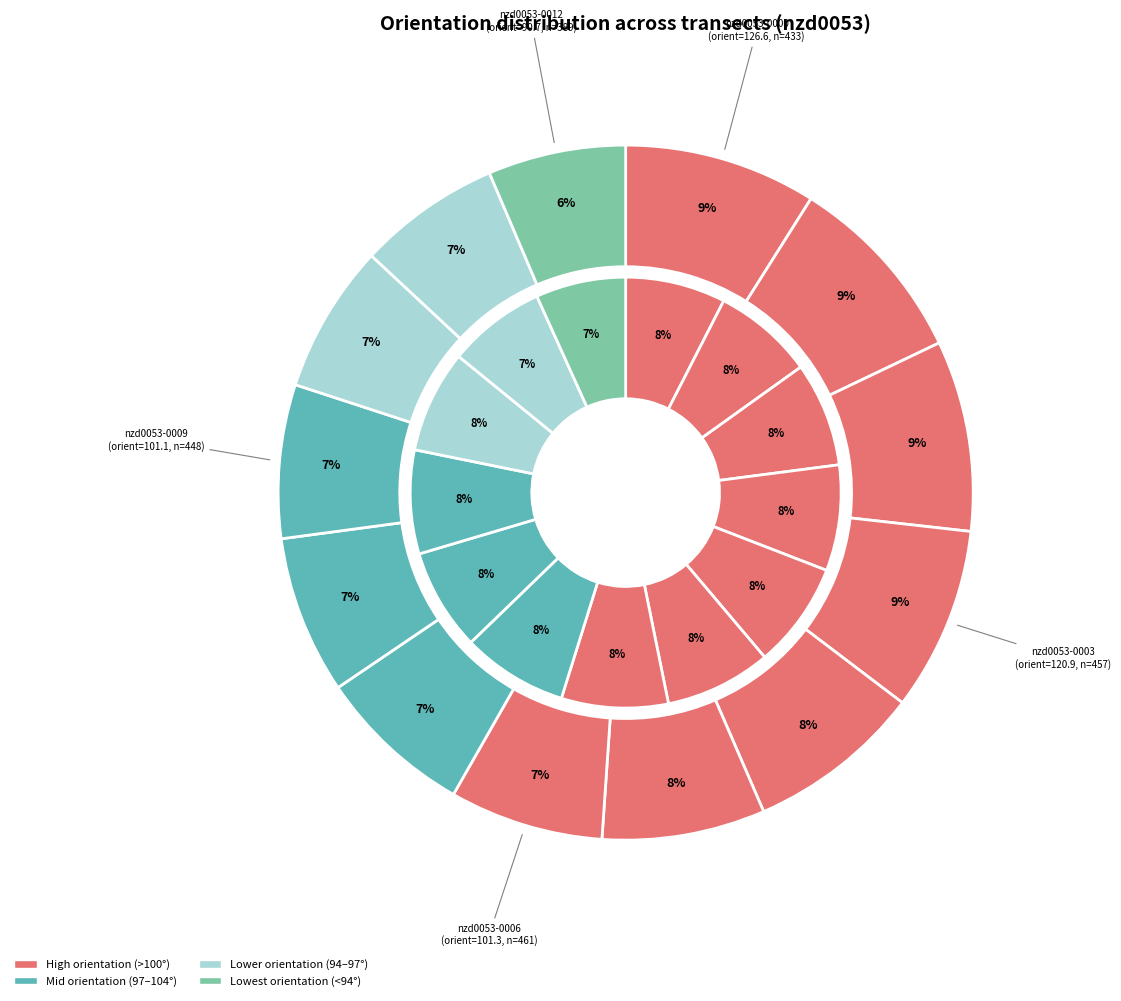

How many slices are in this pie chart?

13